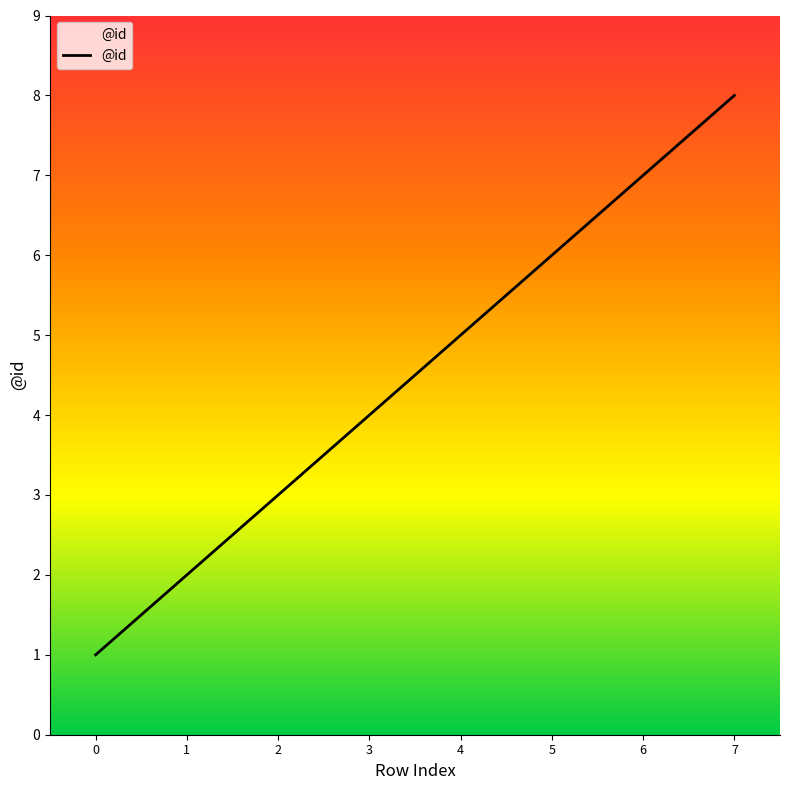

How many distinct data groups are displayed?

1